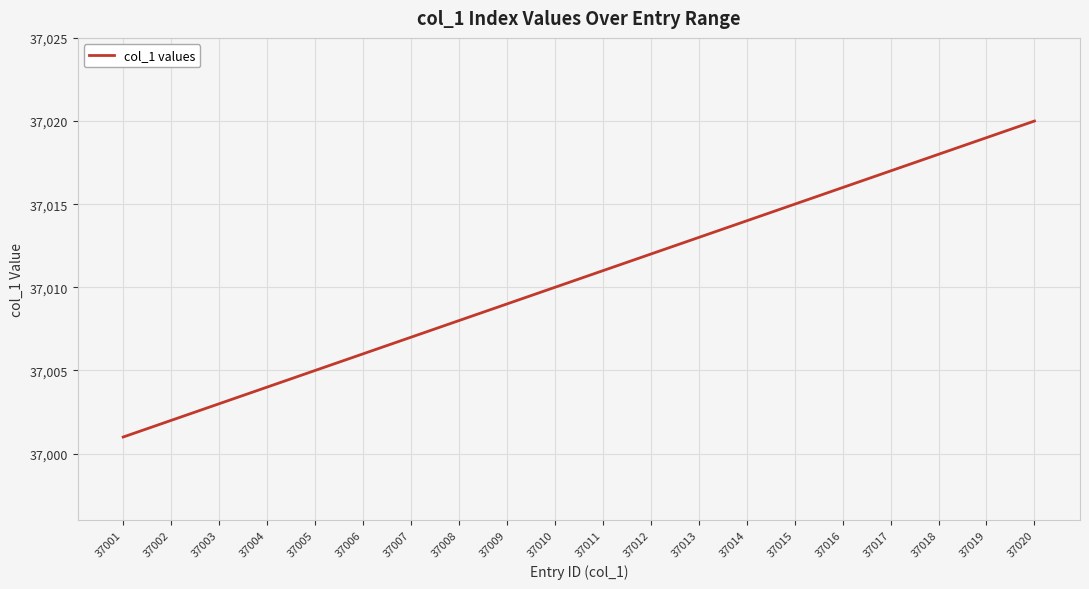

What is the sum of all values?

740210